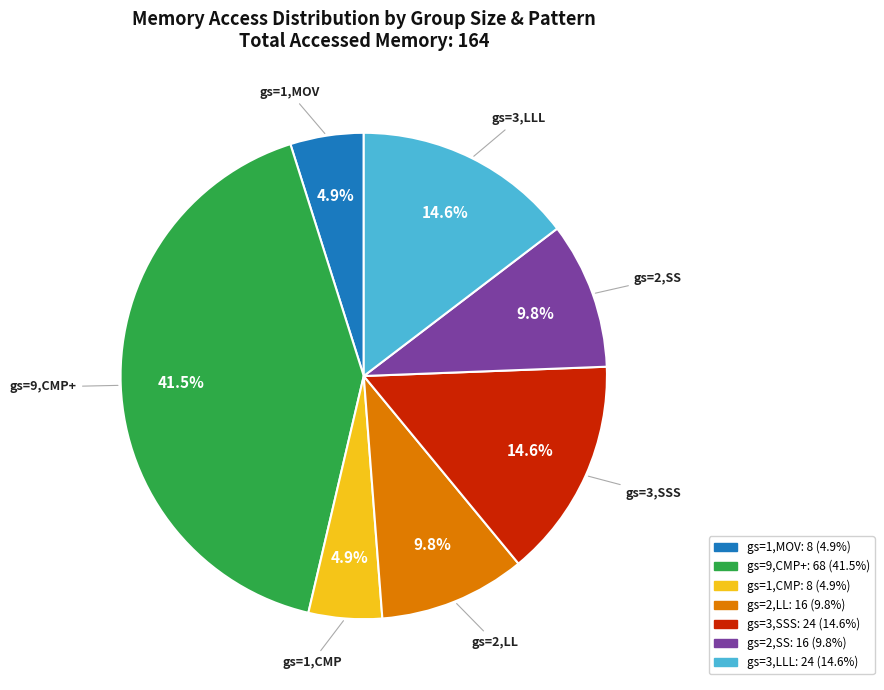

Is there a majority slice in this chart?

No